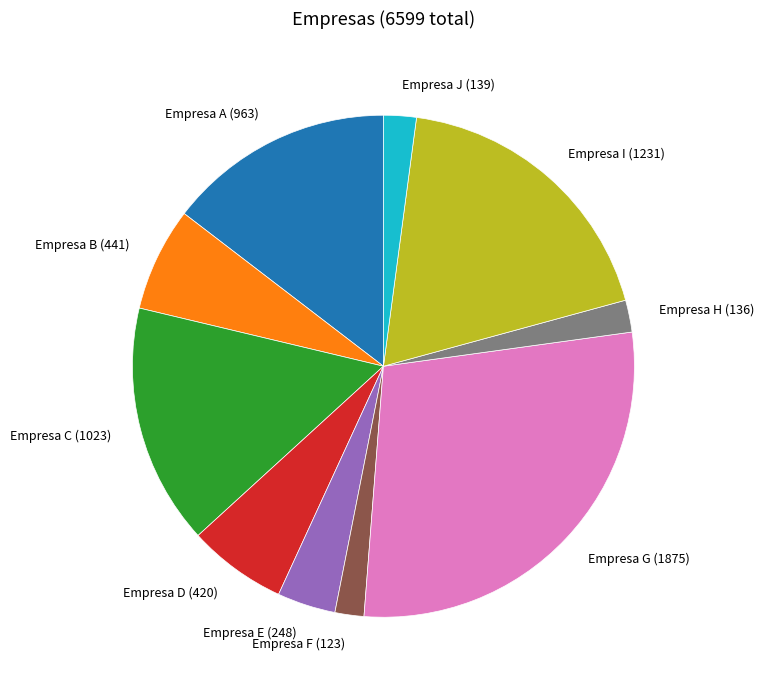

Is there any slice that represents more than half of the pie?

No